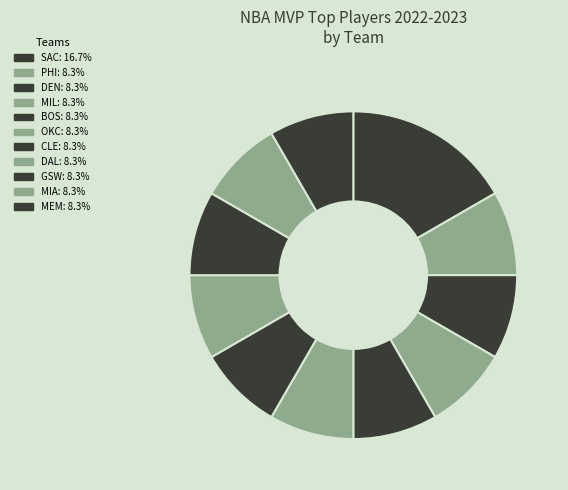

How many slices are in this pie chart?

11